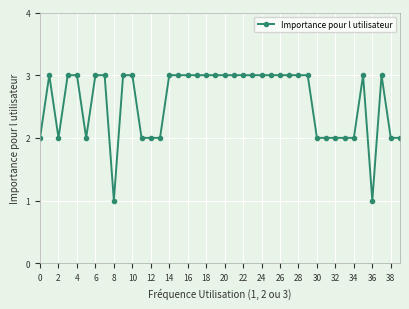

Count the values in the range 2 to 3.

38